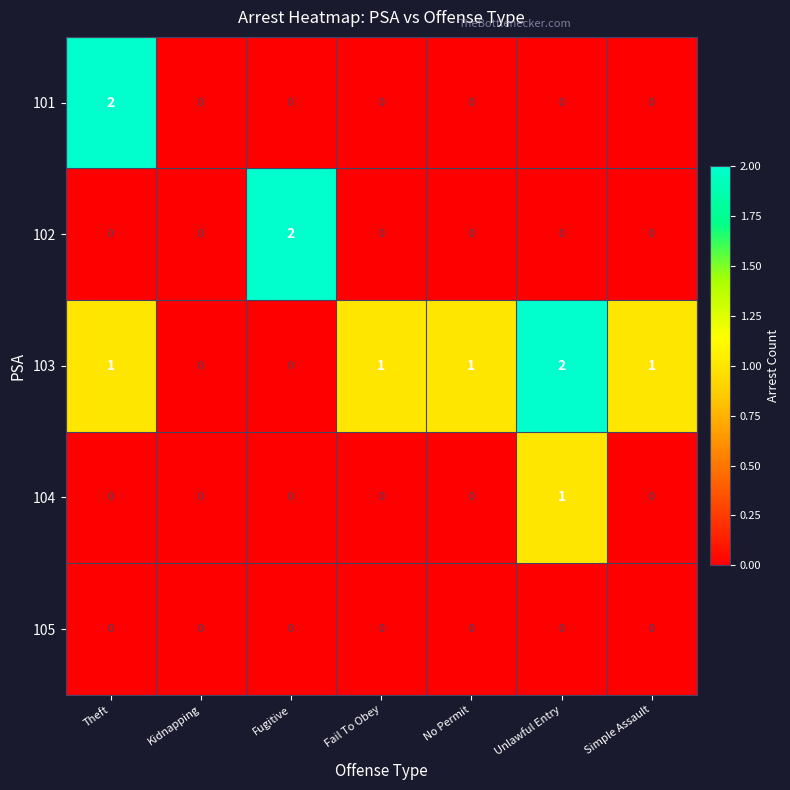

Between Kidnapping and Fail To Obey, which series saw the biggest shift?

103